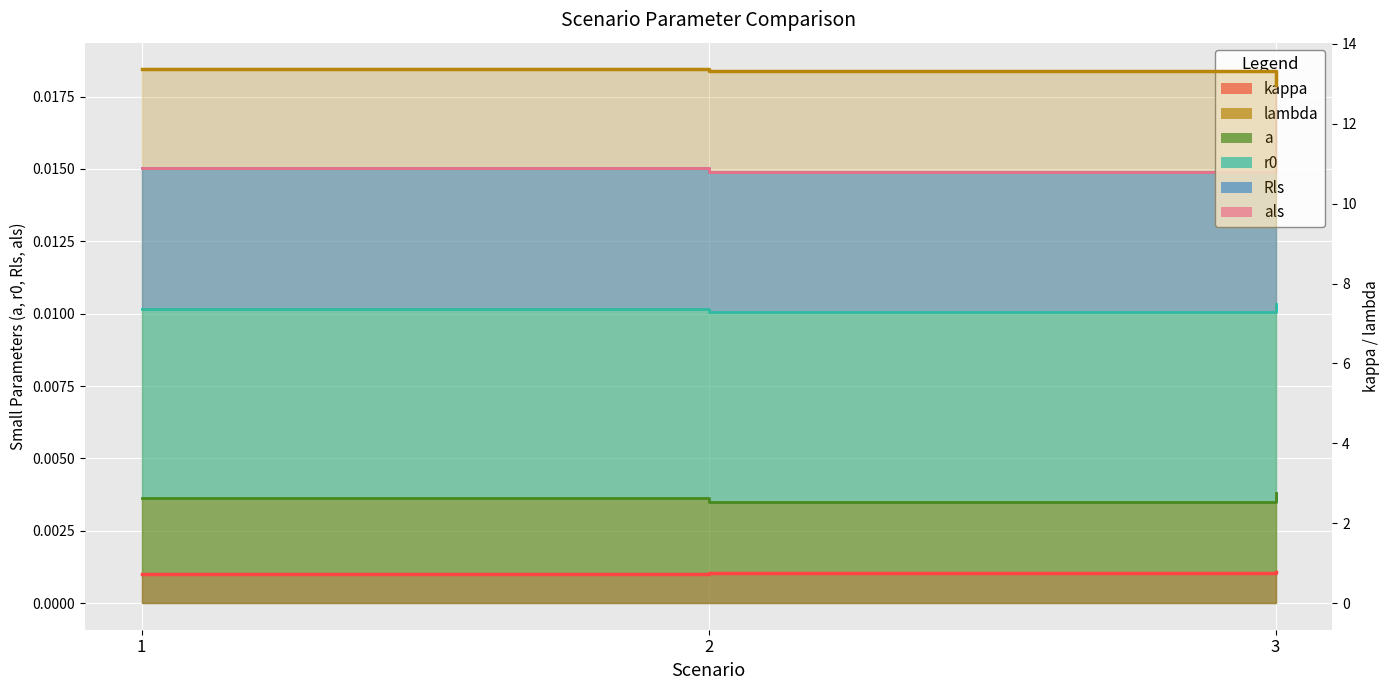

Which series changed the most between 2 and 3?

lambda